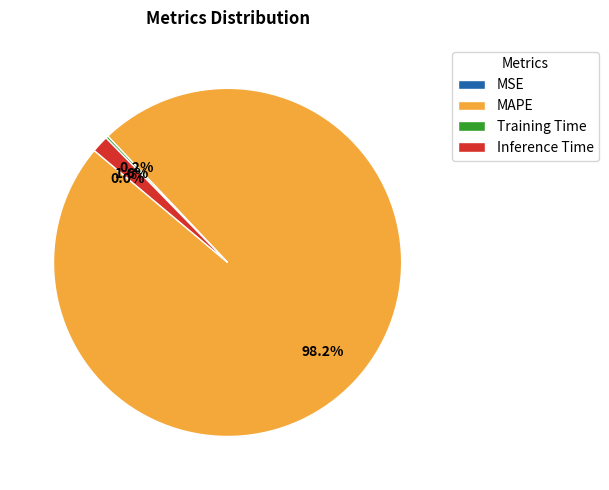

What is the majority slice?

MAPE